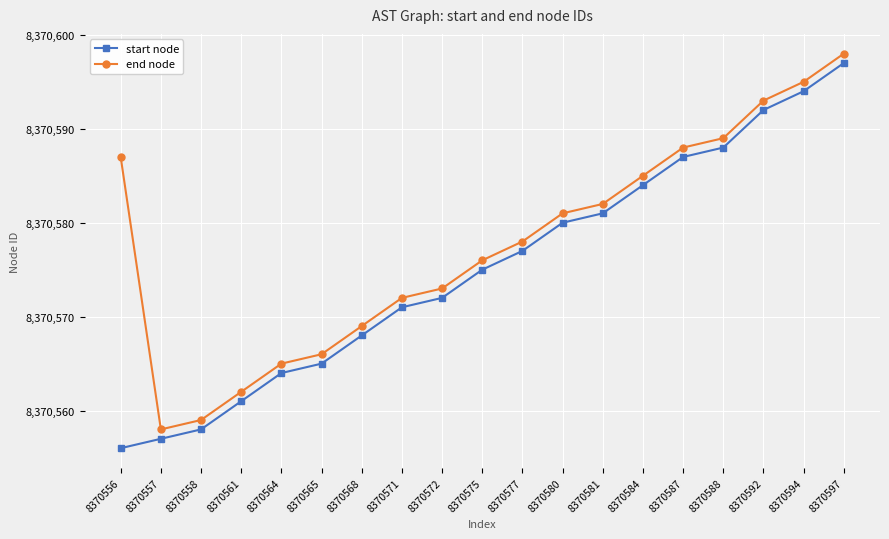

True or false: start node has more than 2 interior local peaks.

False